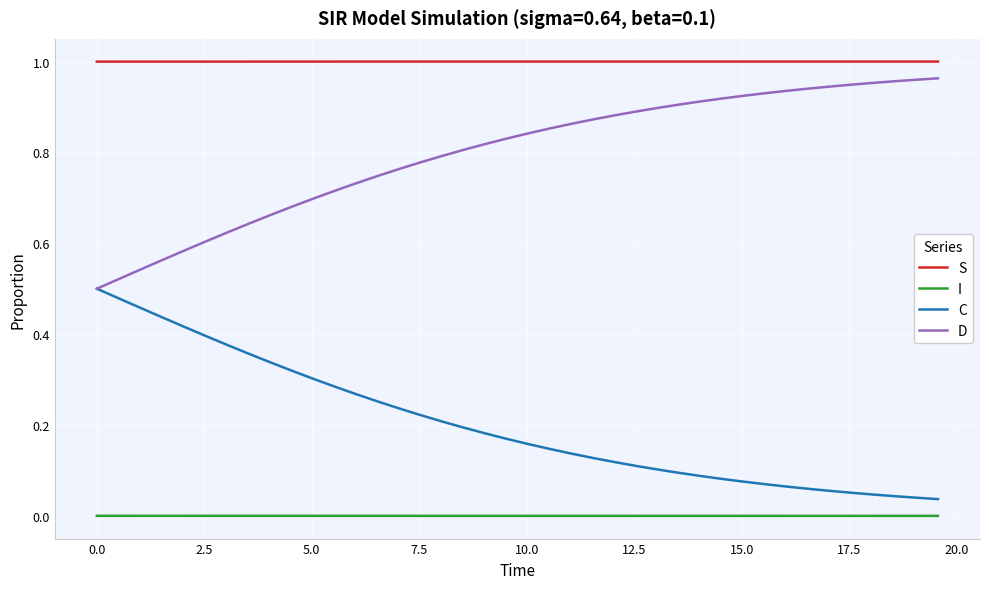

List the series in order of their overall mean, lowest first.

I, C, D, S